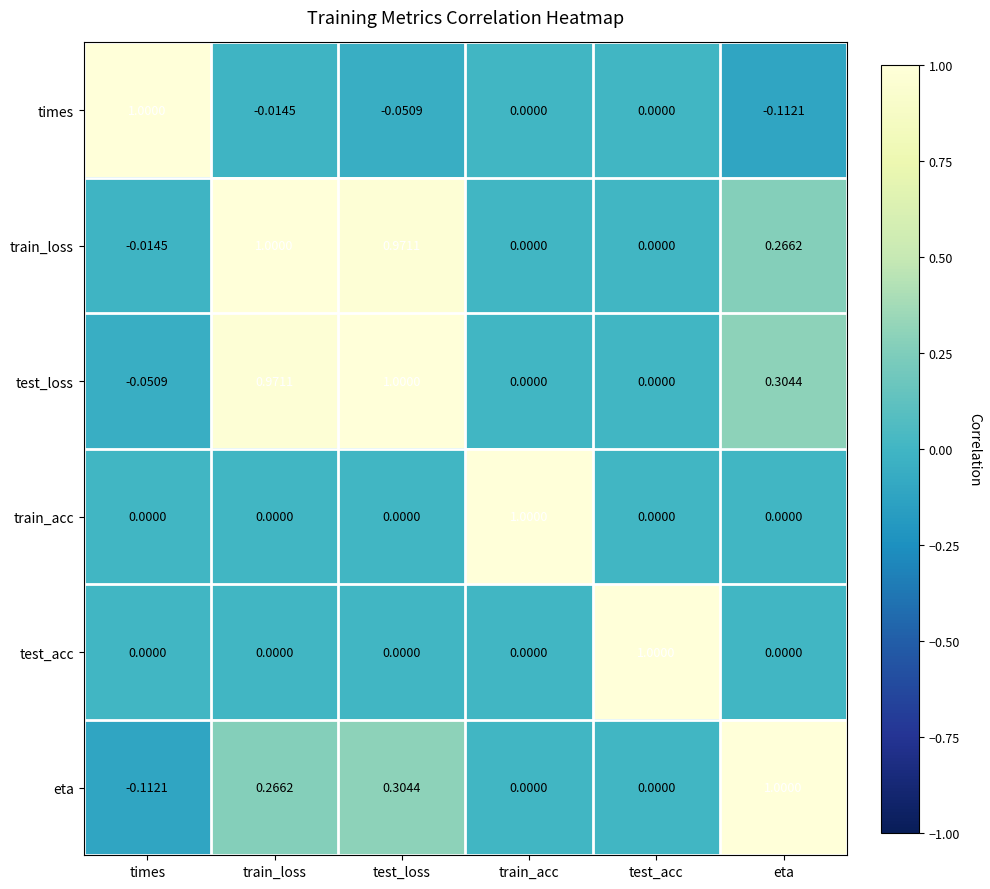

Is the value of test_loss at times greater than the value of train_acc at train_acc?

No